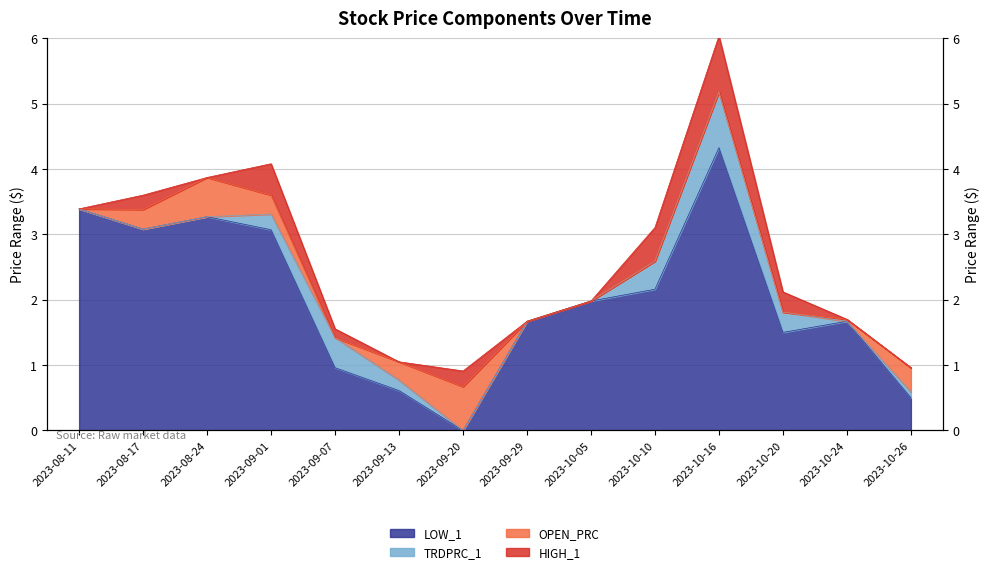

The TRDPRC_1 series shows 0.6 at 2023-09-29. True or false?

False